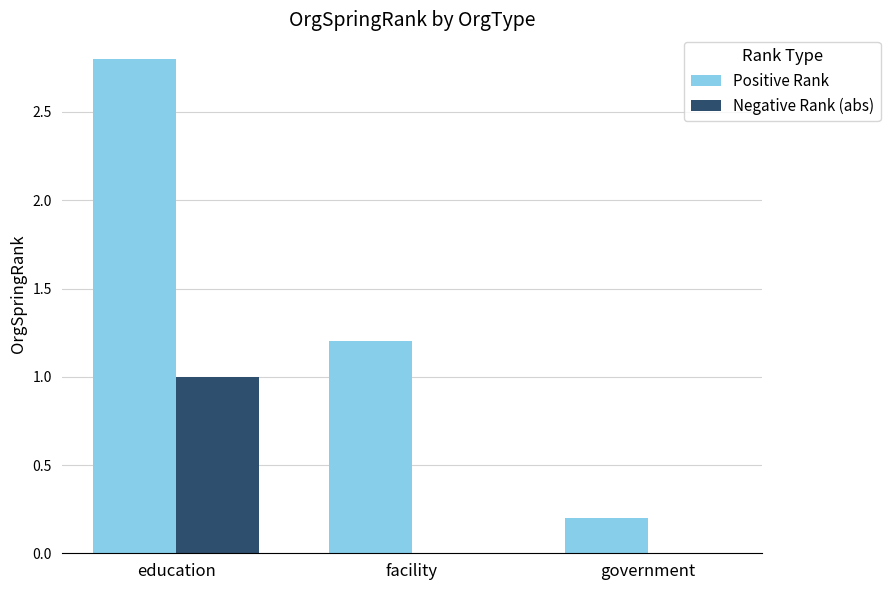

Which series has the largest total across all categories?

Positive Rank